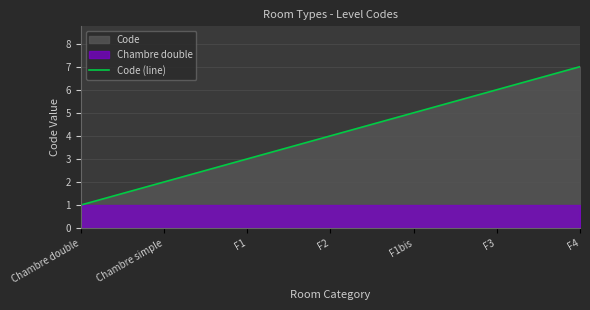

Count the number of values greater than 4.

3